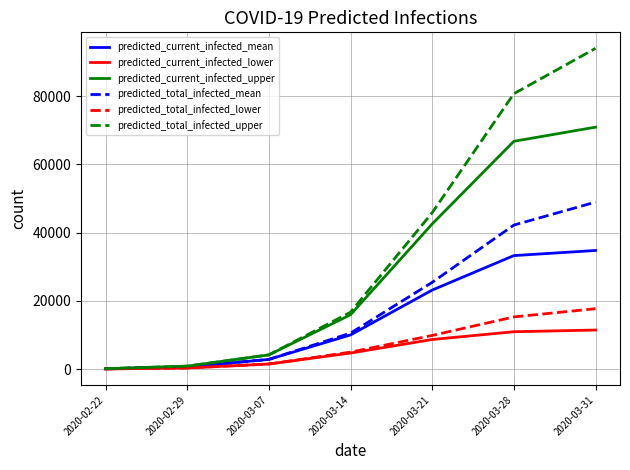

Is the value of predicted_current_infected_upper at 2020-03-21 greater than the value of predicted_current_infected_lower at 2020-03-21?

Yes